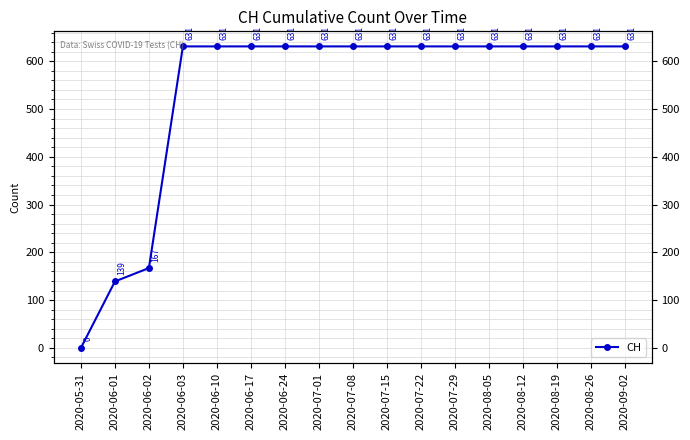

What is the difference between the second highest and second lowest values?

492